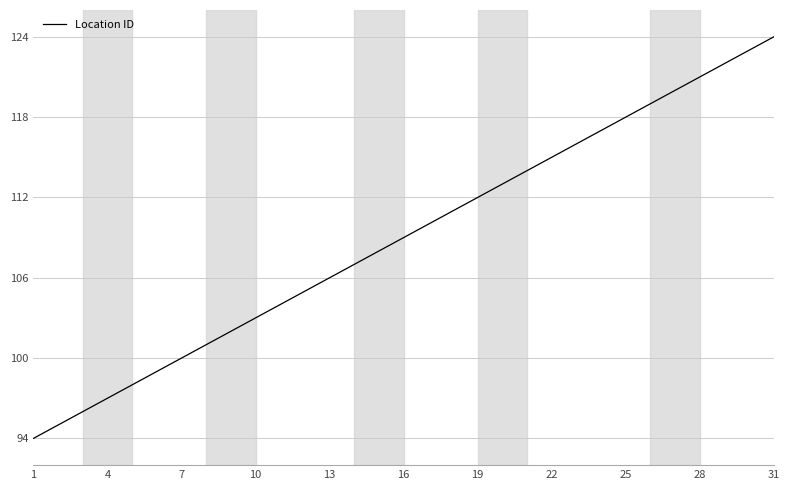

What is the difference between the maximum and minimum values?

30